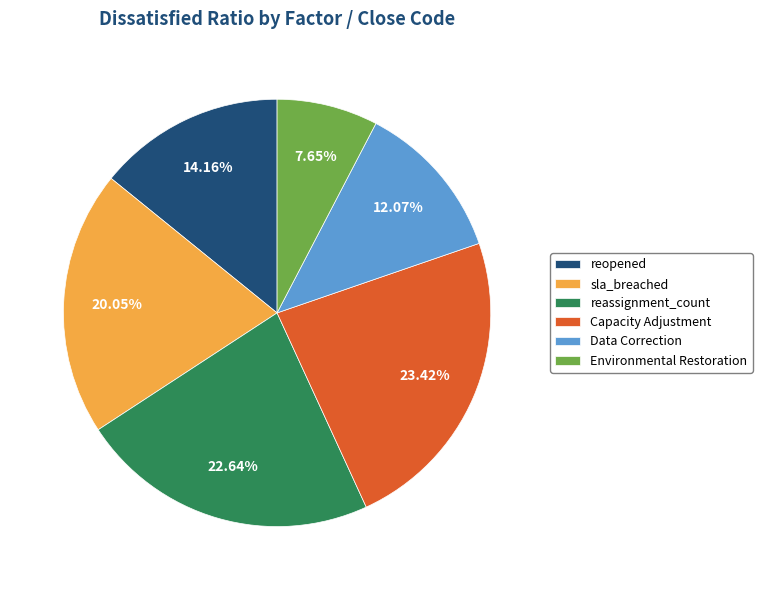

The sla_breached slice represents 27% of the pie. True or false?

False